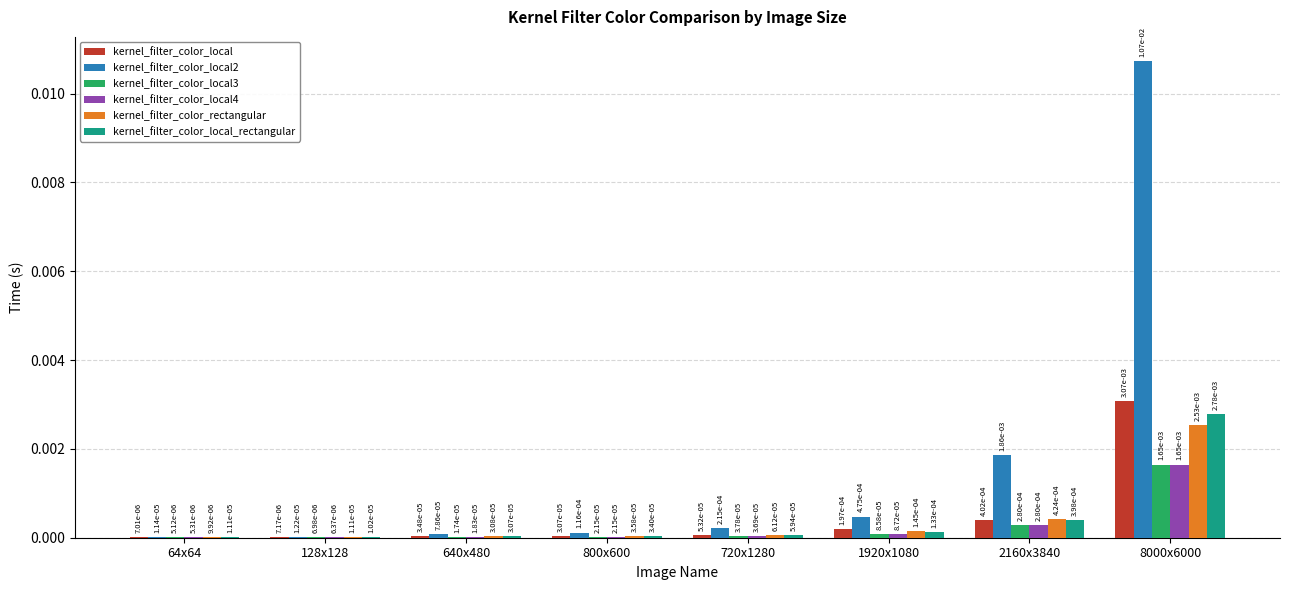

Which label corresponds to the largest value in the chart?

8000x6000